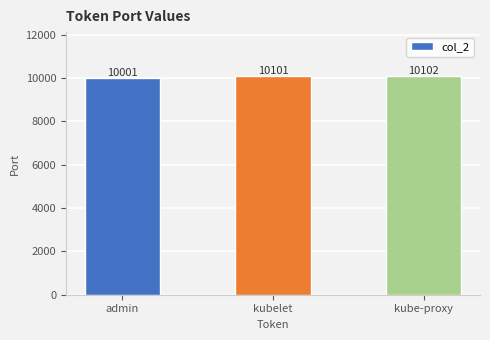

How many data points does each series have?

3